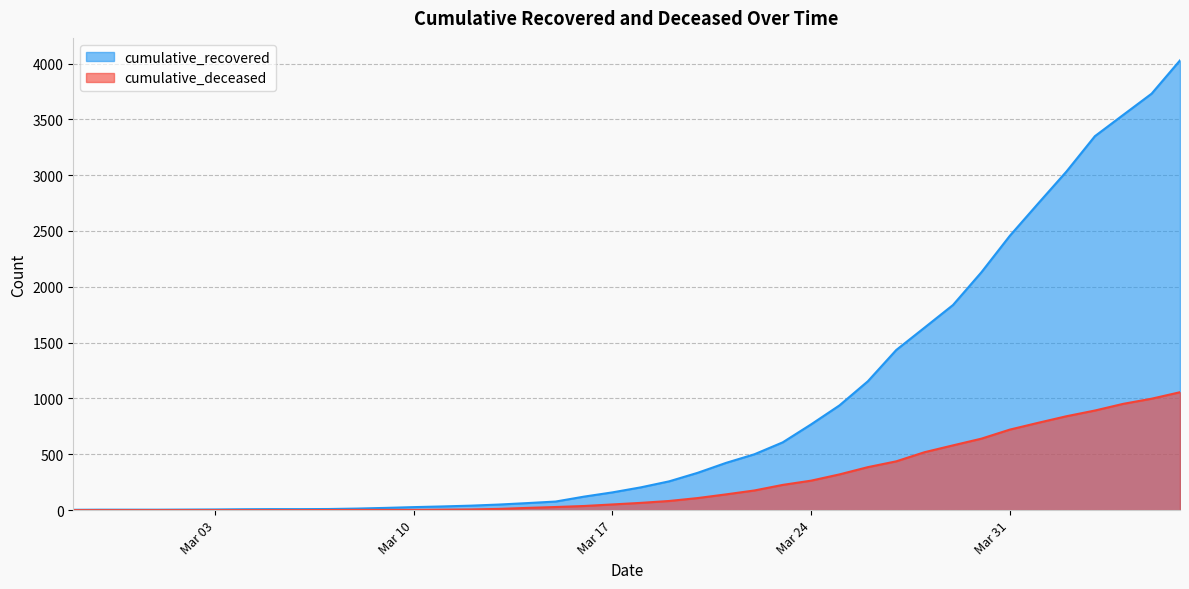

Reading right to left, list all the values displayed in this chart.

cumulative_recovered: 4028	3730	3540	3349	3033	2746	2456	2130	1837	1635	1434	1154	938	768	607	500	423	334	258	204	159	121	77	63	50	40	33	27	20	14	10	9	9	8	6	5	4	4	4	3
cumulative_deceased: 1056	998	952	892	841	782	721	640	580	519	437	385	320	264	226	176	141	108	82	65	51	37	28	20	11	6	4	2	2	2	1	0	0	0	0	0	0	0	0	0